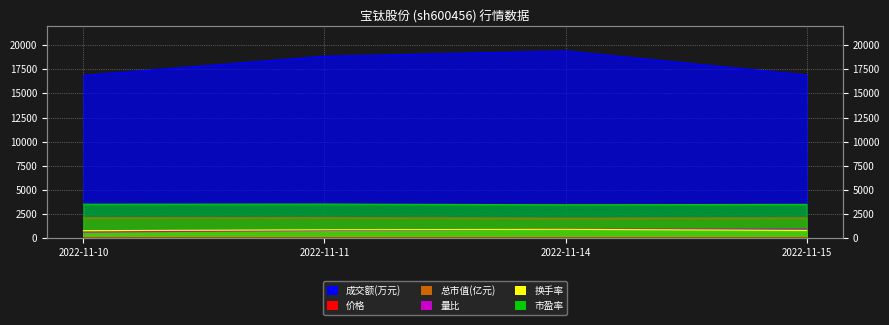

How many series are shown in this chart?

6